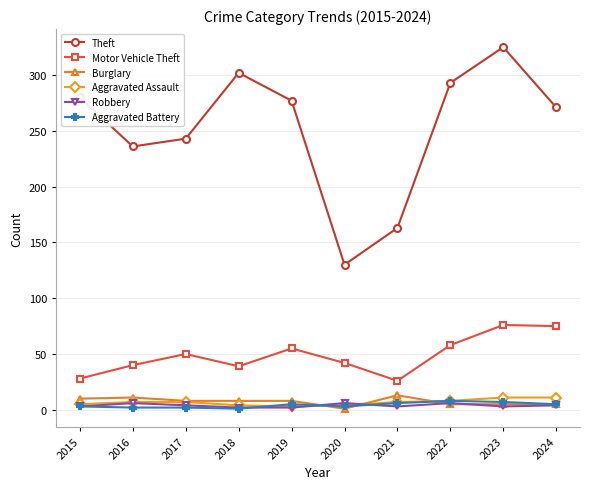

What is the sum of the Aggravated Assault values at 2019 and 2018?

7